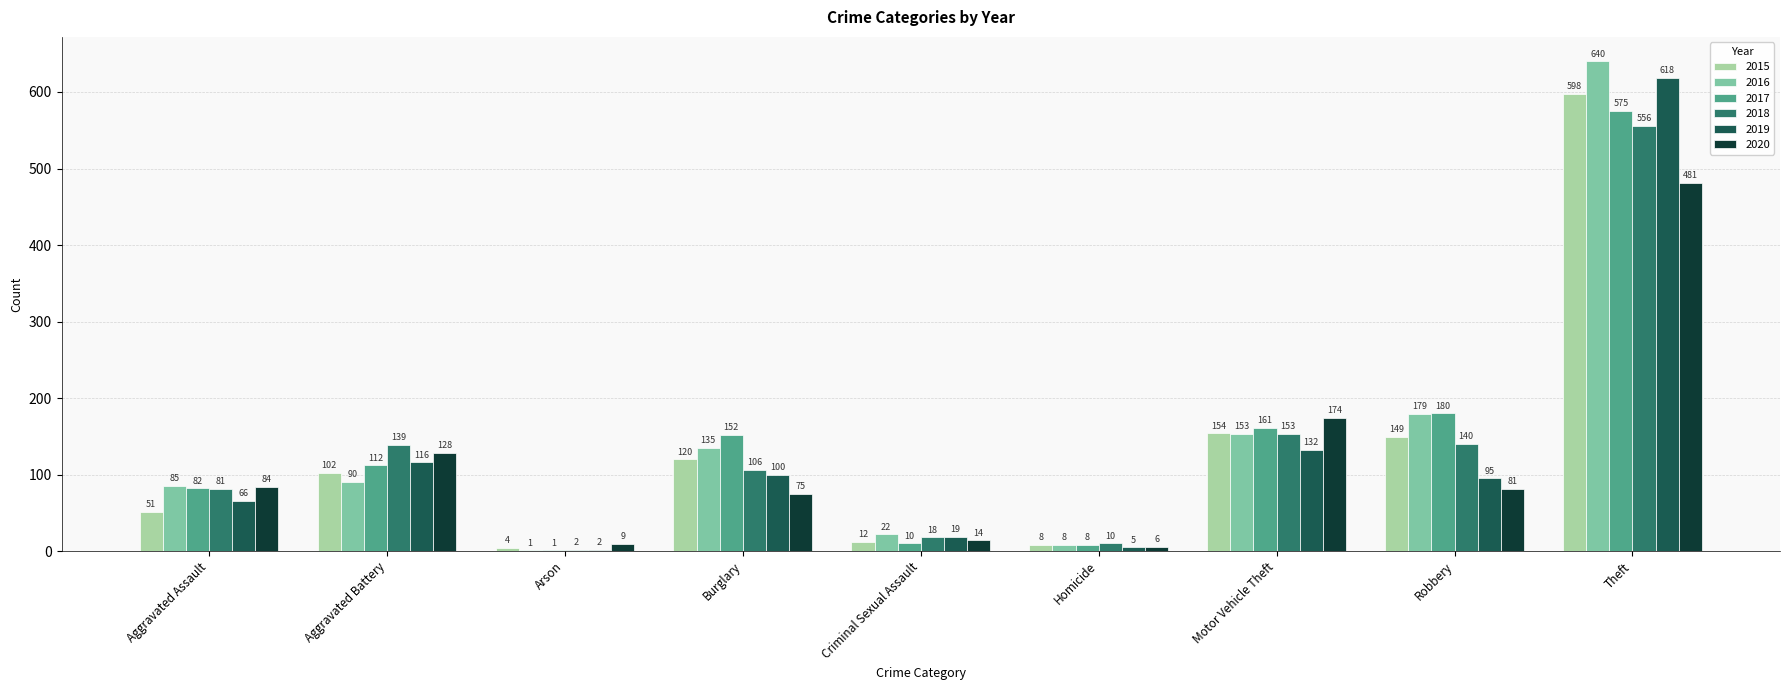

Where is 2015 nearest to the value 301?

Motor Vehicle Theft